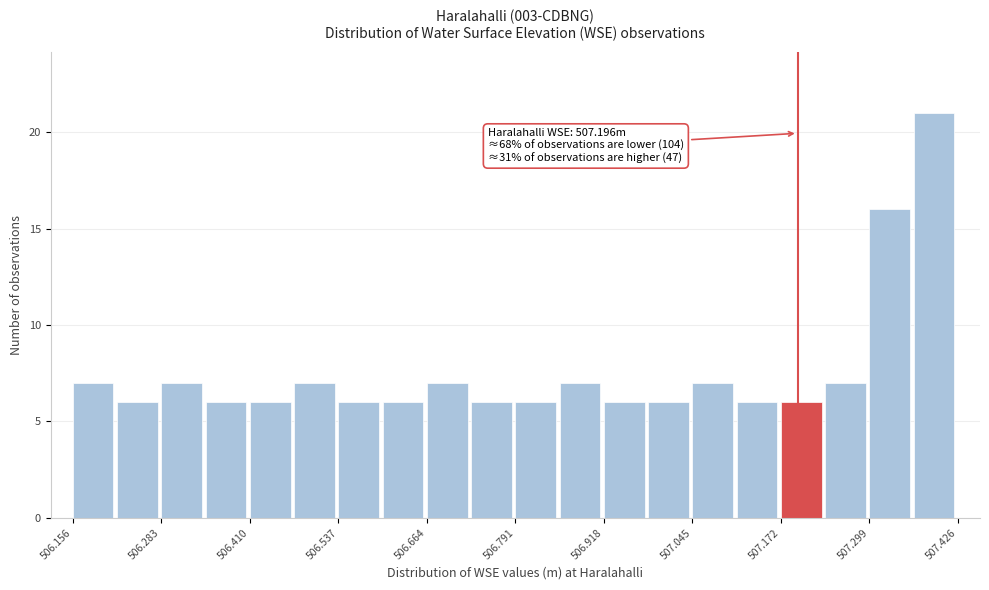

Read against the x-axis, roughly where is the centre of the tallest bar?

507.40